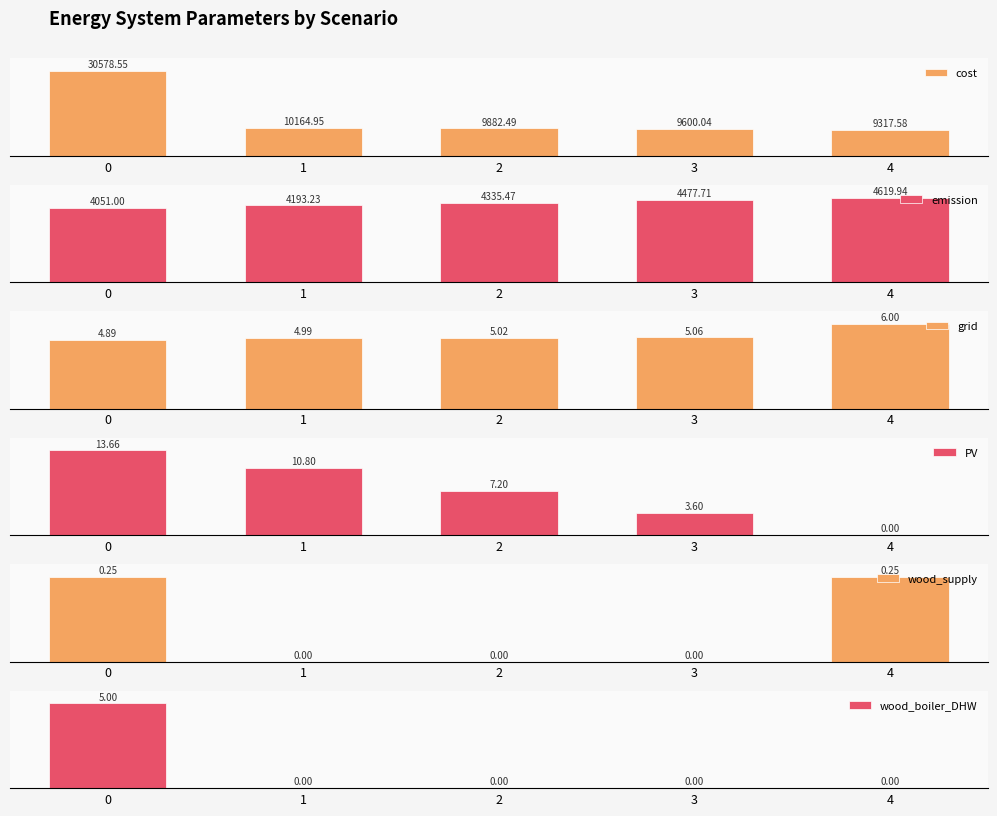

What is the sum of the grid values at 3 and 2?

168.0